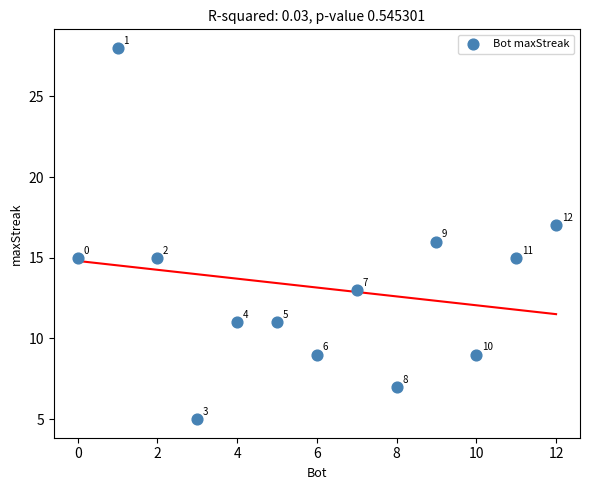

What is the range of Y values (max minus min)?

23